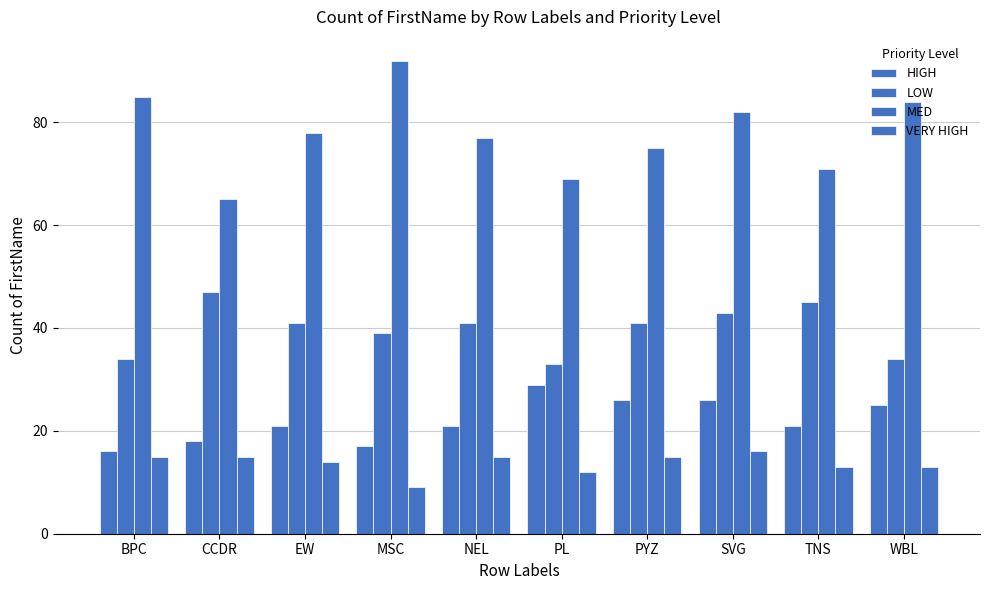

What is the average value of the MED series?

78